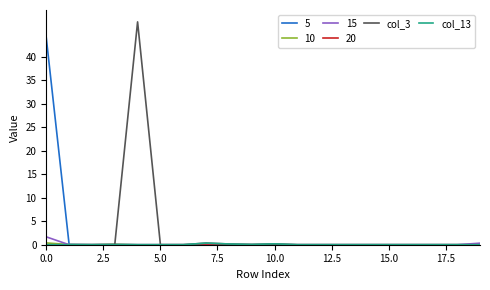

What is the maximum value shown in the chart?

47.5